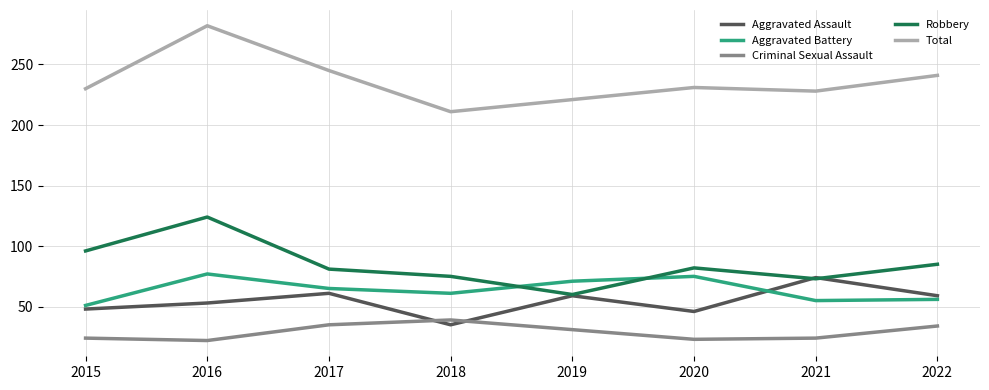

Where is Criminal Sexual Assault nearest to the value 30?

2019